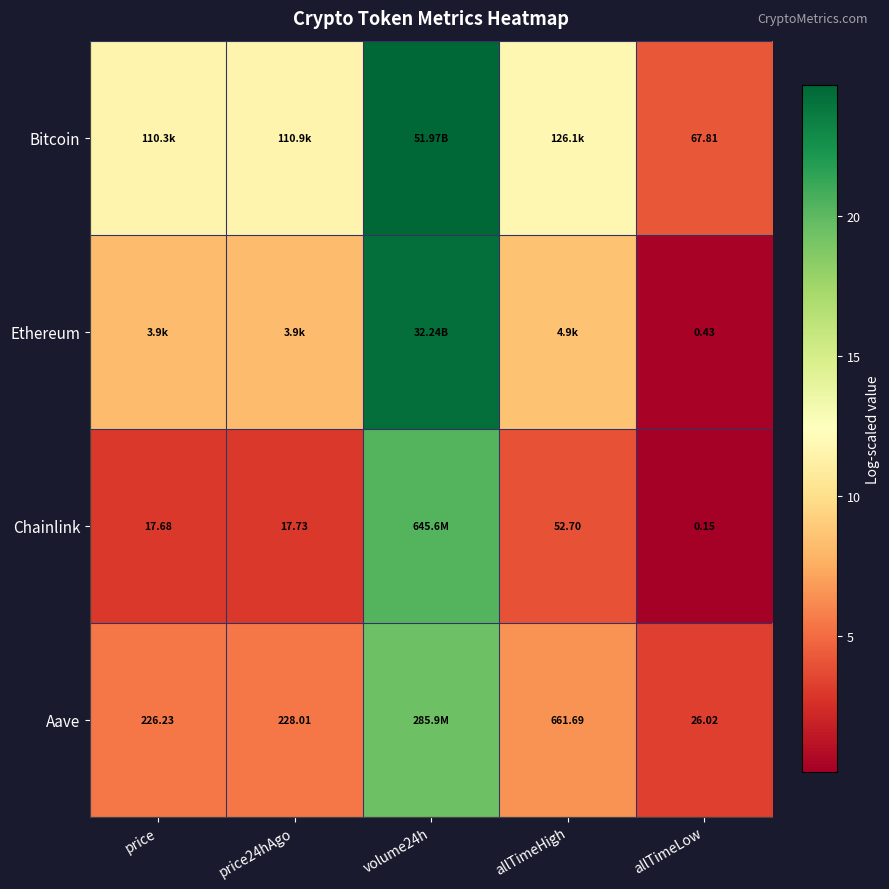

List the series in order of their overall mean, highest first.

Bitcoin, Ethereum, Aave, Chainlink